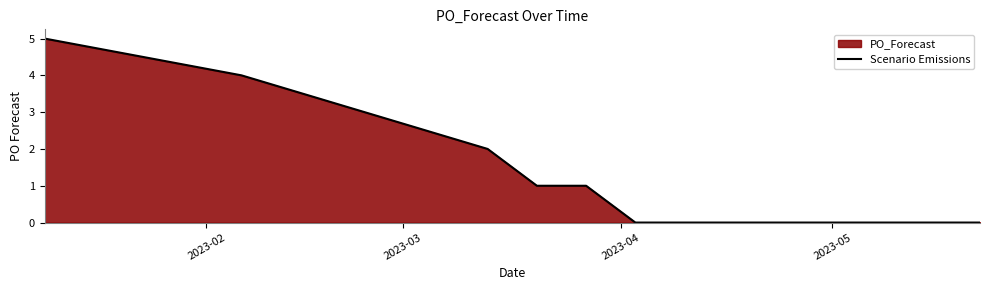

What is the greatest value displayed?

5